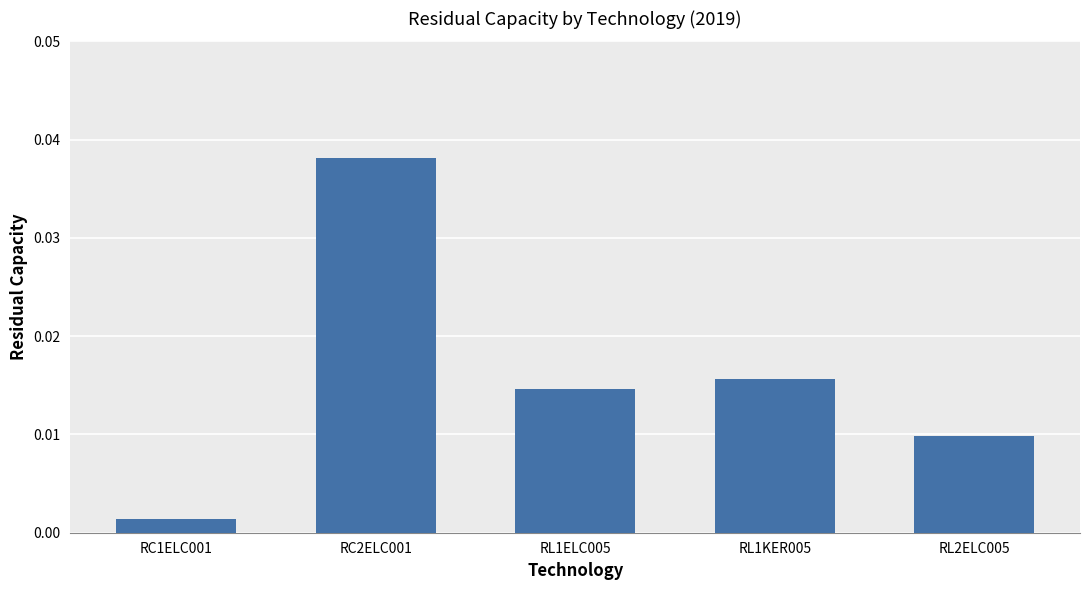

Which has a higher value, RL1KER005 or RL2ELC005?

RL1KER005